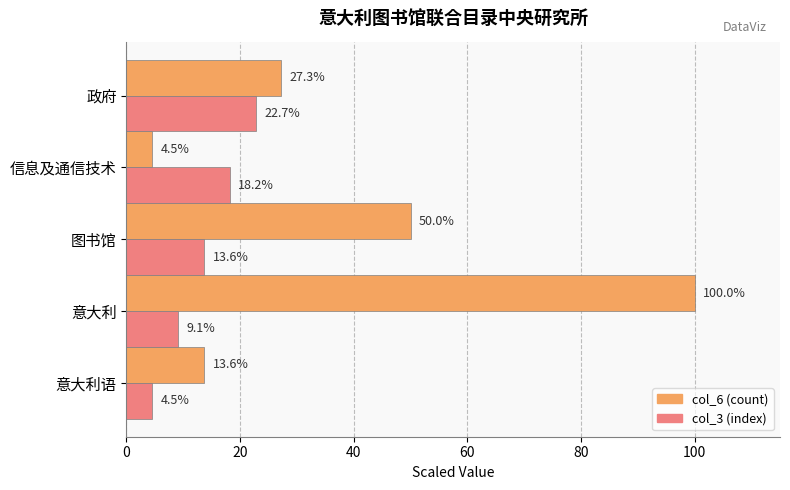

What is the difference between the highest and lowest values at 意大利语?

9.1